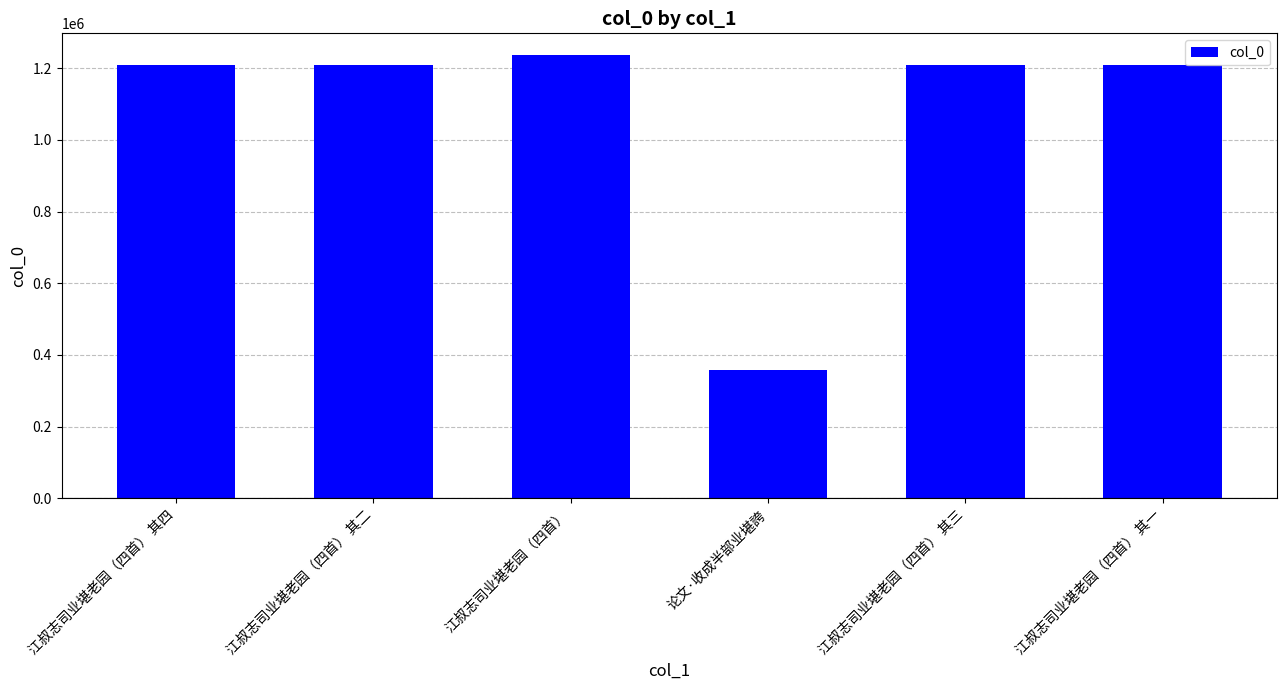

Read the value at 江叔志司业堪老园（四首） 其三, to the nearest 100.

1209000